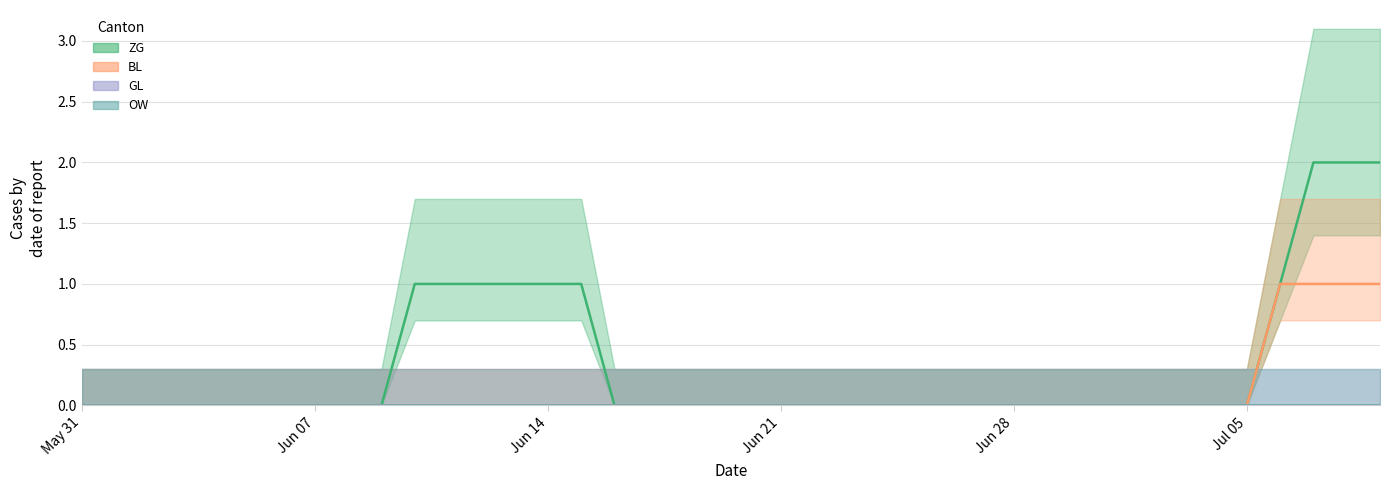

How many values in BL are above zero?

4